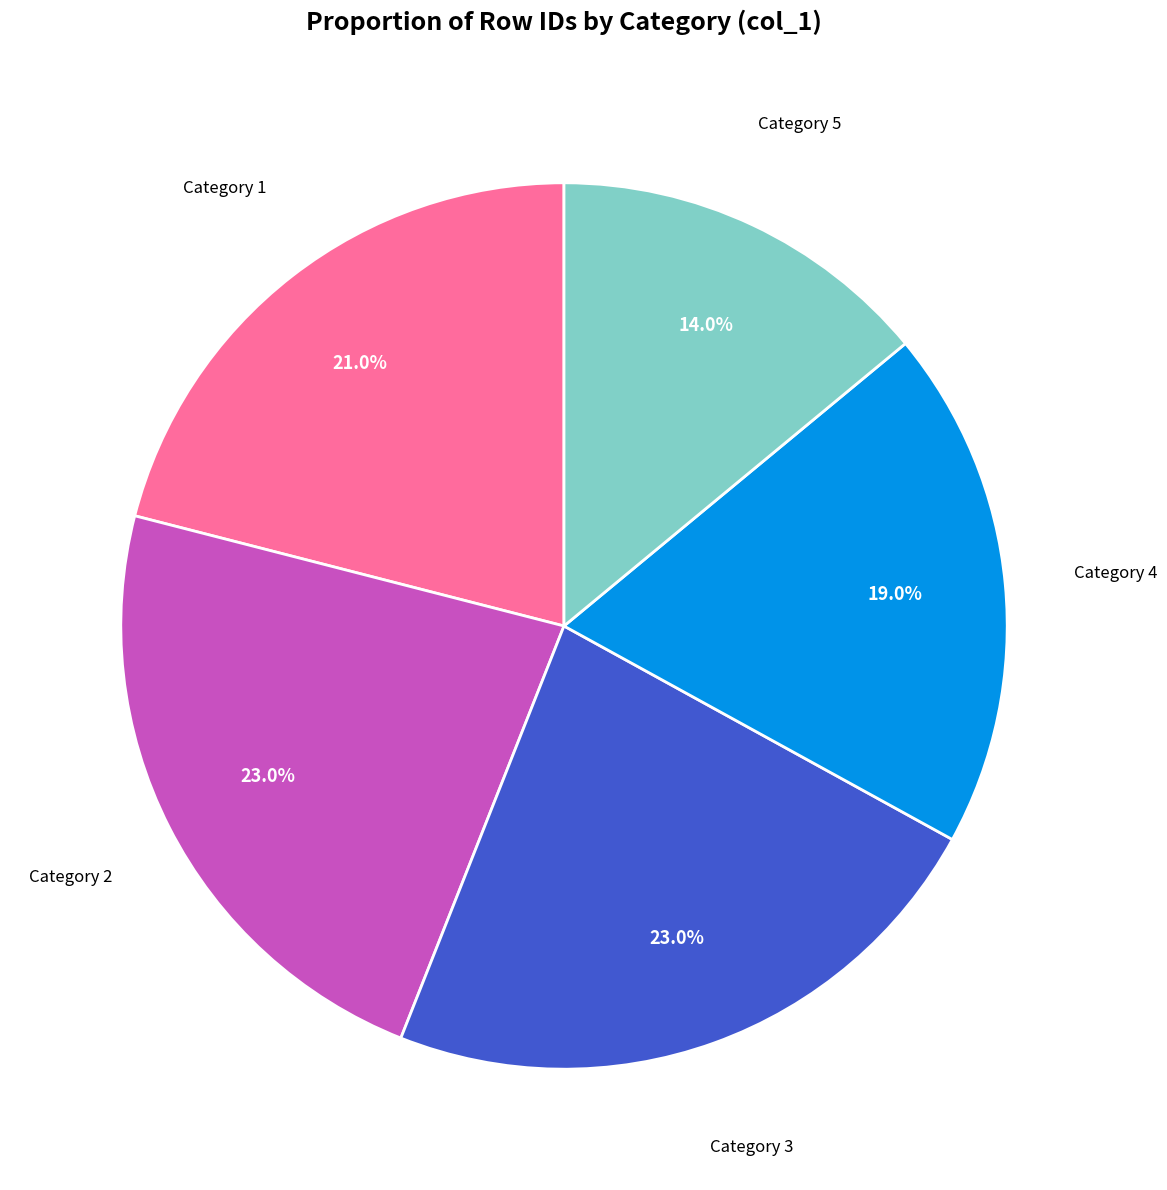

Between Category 4 and Category 1, which is larger?

Category 1